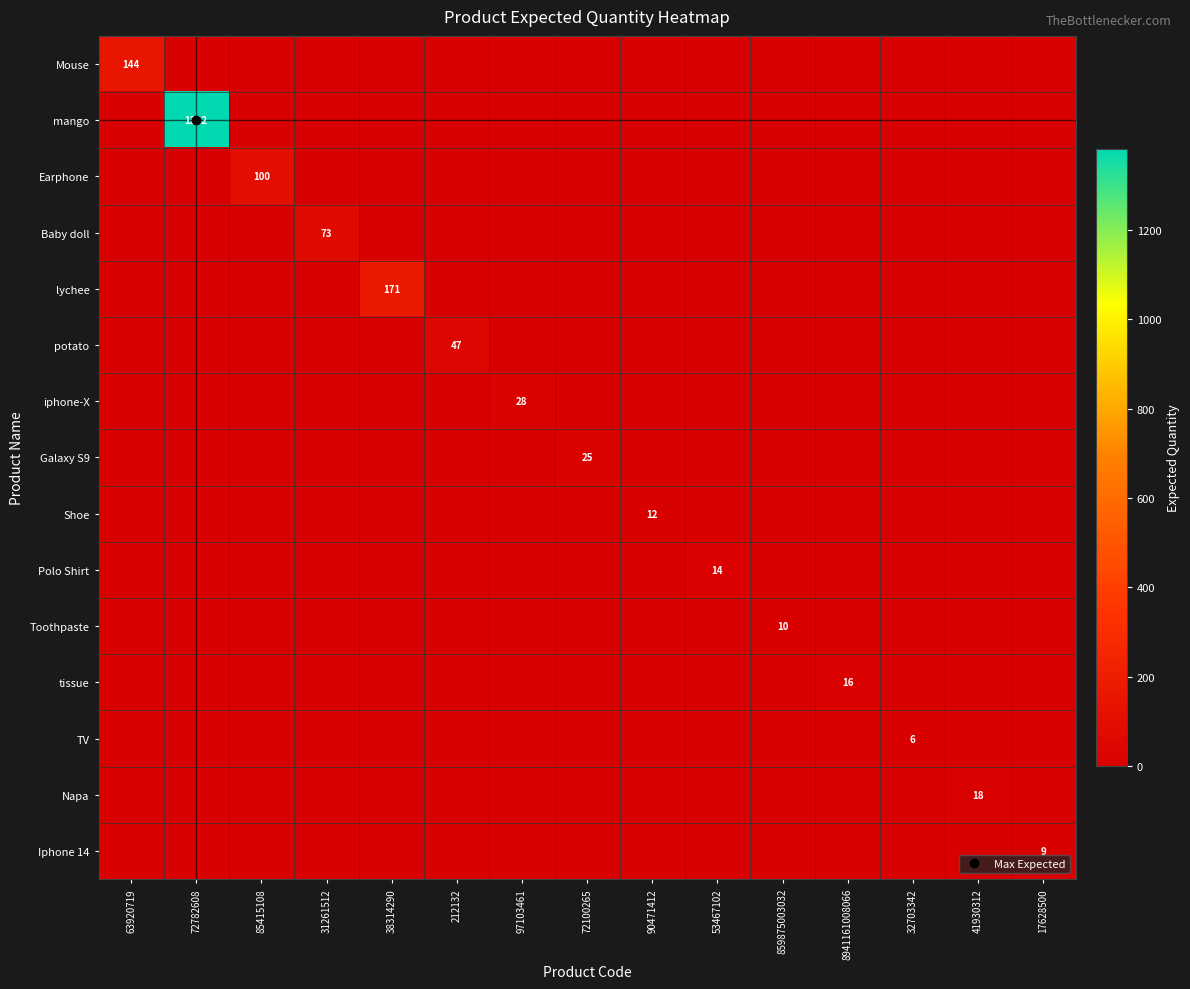

What is the spread (max minus min) of values at 63920719?

144